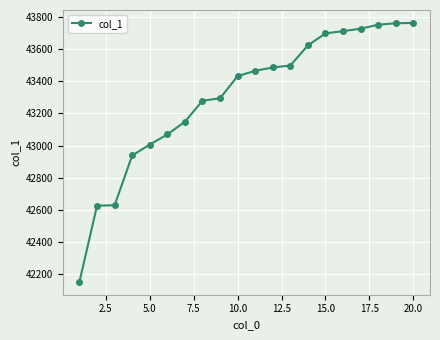

What is the sum of all values?

866057